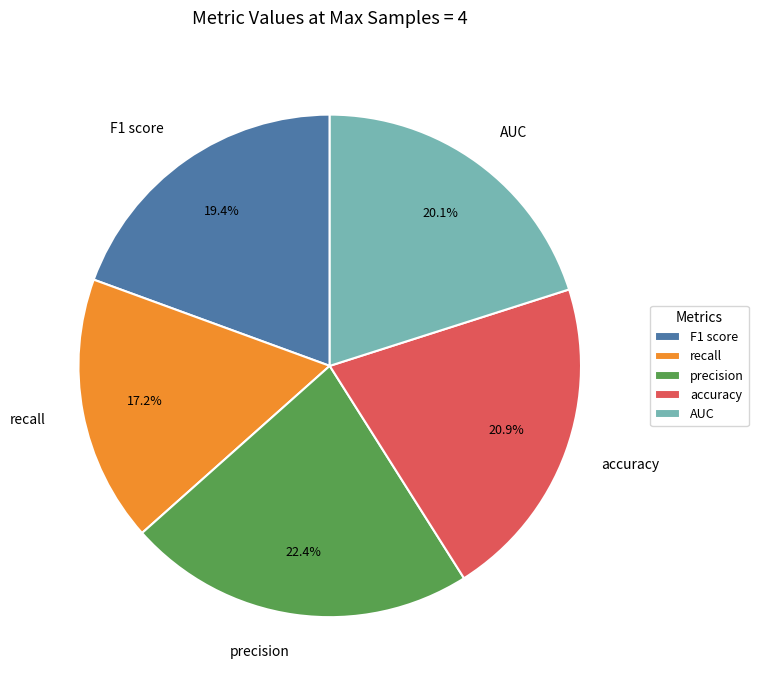

Between accuracy and AUC, which is larger?

accuracy